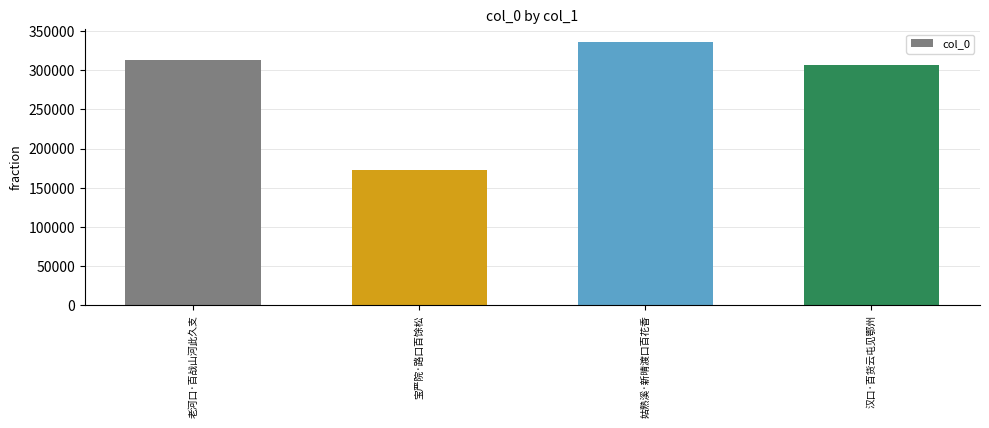

At which label is the value closest to 253877?

汉口·百货云屯见鄂州